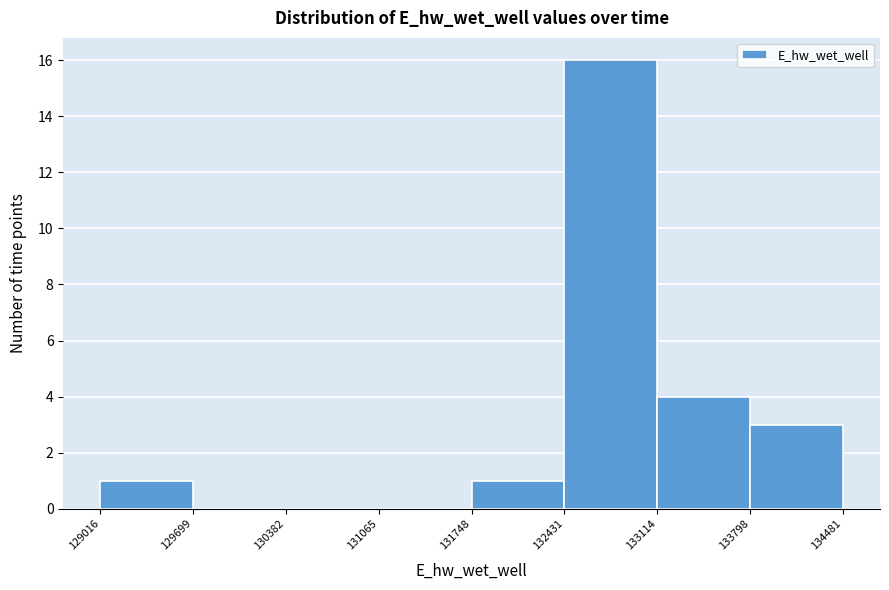

Reading left to right, transcribe this chart: for each bar, give the range it covers on the x-axis and its height. The values are not printed on the chart, so give them approximately, as read against the axis.

129016 to 129699: 1
129699 to 130382: 0
130382 to 131065: 0
131065 to 131748: 0
131748 to 132431: 1
132431 to 133114: 16
133114 to 133798: 4
133798 to 134481: 3